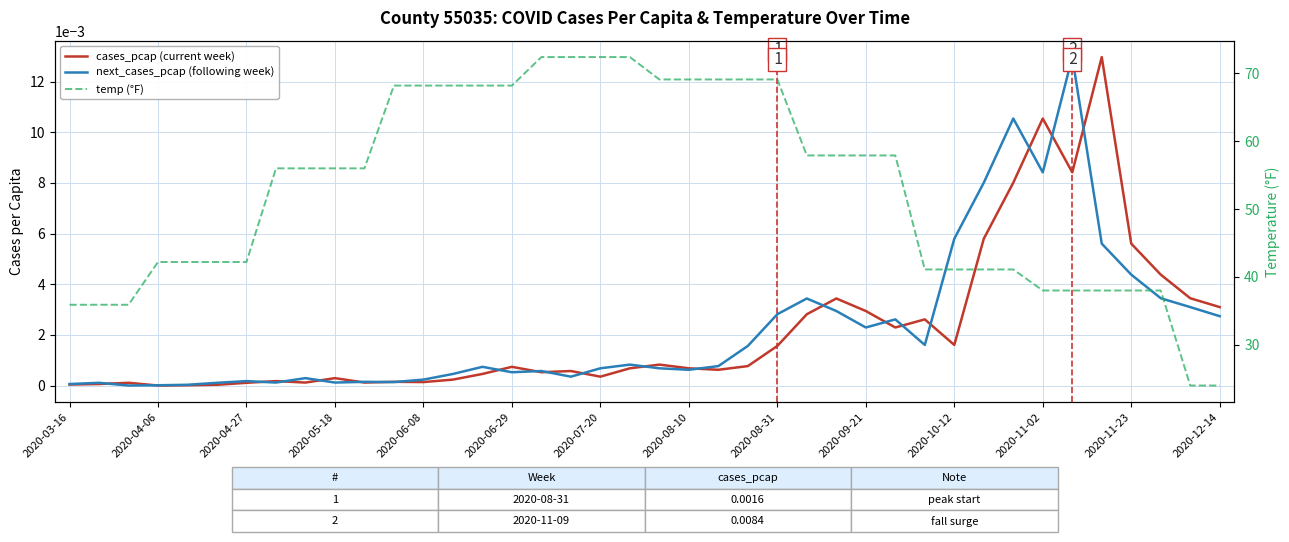

Reading left to right, extract all data points from this chart.

cases_pcap (current week): 0.0	0.0	0.0	0.0	0.0	0.0	0.0	0.0	0.0	0.0	0.0	0.0	0.0	0.0	0.0	0.0	0.0	0.0	0.0	0.0	0.0	0.0	0.0	0.0	0.0	0.0	0.0	0.0	0.0	0.0	0.0	0.0	0.0	0.0	0.0	0.0	0.0	0.0	0.0	0.0
next_cases_pcap (following week): 0.0	0.0	0.0	0.0	0.0	0.0	0.0	0.0	0.0	0.0	0.0	0.0	0.0	0.0	0.0	0.0	0.0	0.0	0.0	0.0	0.0	0.0	0.0	0.0	0.0	0.0	0.0	0.0	0.0	0.0	0.0	0.0	0.0	0.0	0.0	0.0	0.0	0.0	0.0	0.0
temp (°F): 35.9	35.9	35.9	42.2	42.2	42.2	42.2	56.0	56.0	56.0	56.0	68.2	68.2	68.2	68.2	68.2	72.4	72.4	72.4	72.4	69.1	69.1	69.1	69.1	69.1	57.9	57.9	57.9	57.9	41.1	41.1	41.1	41.1	38.0	38.0	38.0	38.0	38.0	24.0	24.0